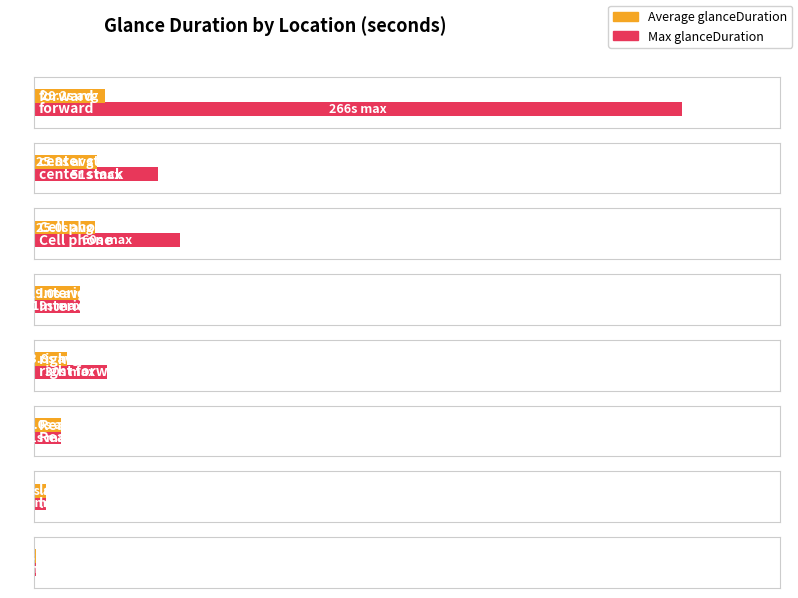

What is the value of the Max glanceDuration bar at the 4th from the left?

30.0